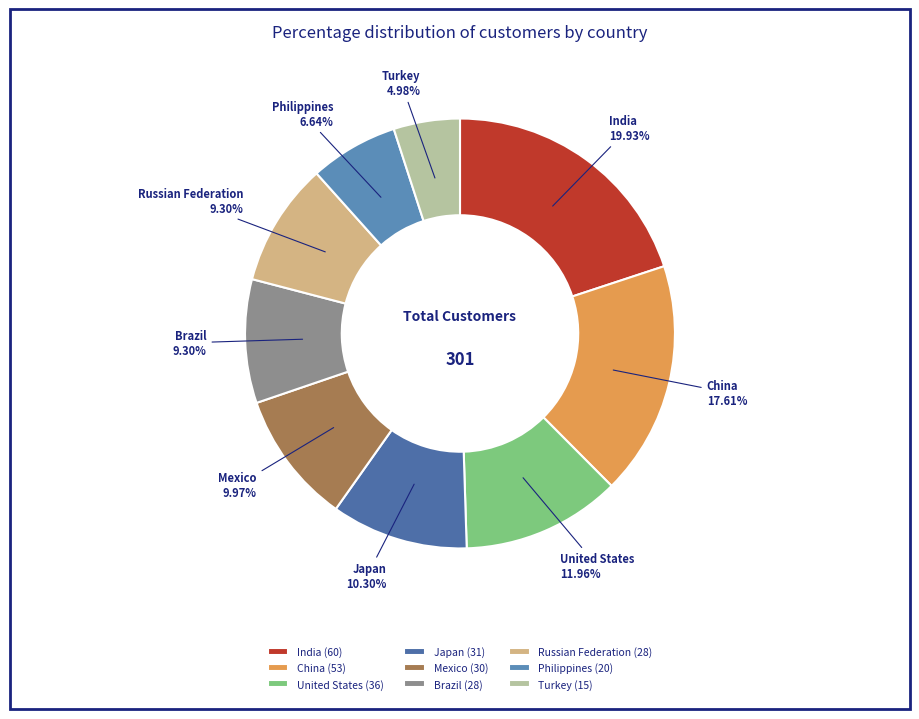

Which category has the smallest portion of the pie?

Turkey